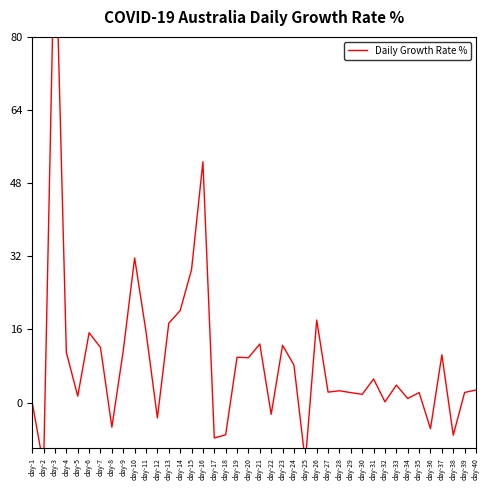

List the labels in order of value, largest first.

day-3, day-16, day-10, day-15, day-14, day-26, day-13, day-11, day-6, day-21, day-23, day-7, day-9, day-4, day-37, day-19, day-20, day-24, day-31, day-33, day-40, day-28, day-27, day-39, day-35, day-29, day-30, day-5, day-34, day-32, day-1, day-22, day-12, day-8, day-36, day-18, day-38, day-17, day-25, day-2